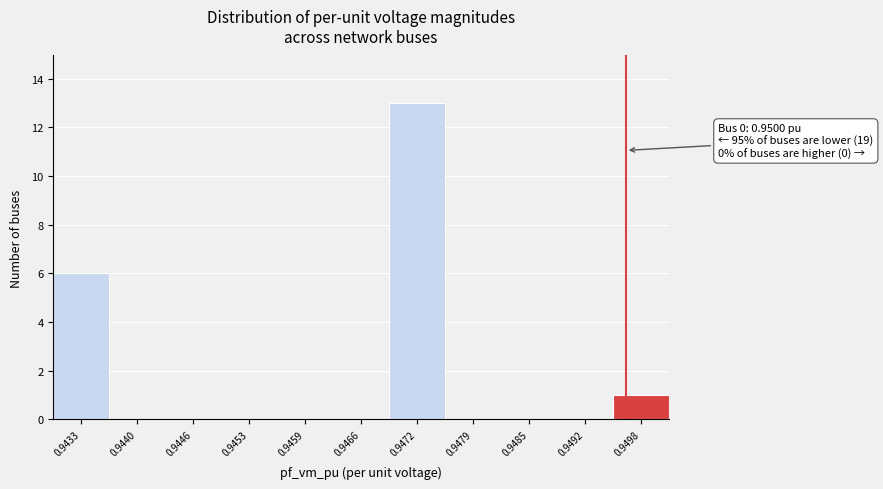

Reading left to right, list all the values displayed in this chart.

0.9433=6	0.9440=0	0.9446=0	0.9453=0	0.9459=0	0.9466=0	0.9472=13	0.9479=0	0.9485=0	0.9492=0	0.9498=1